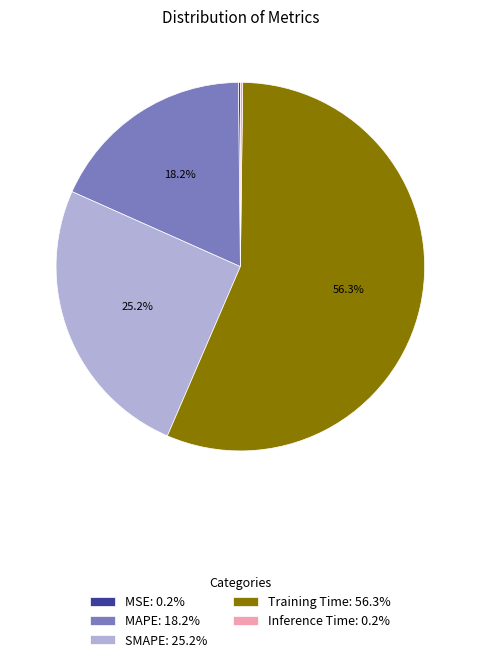

Is there a majority slice in this chart?

Yes